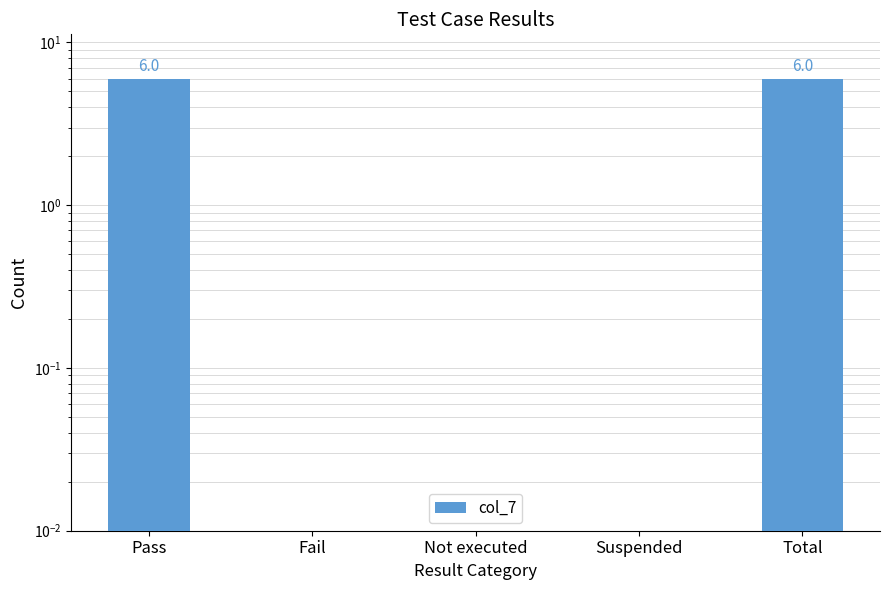

What is the average value?

2